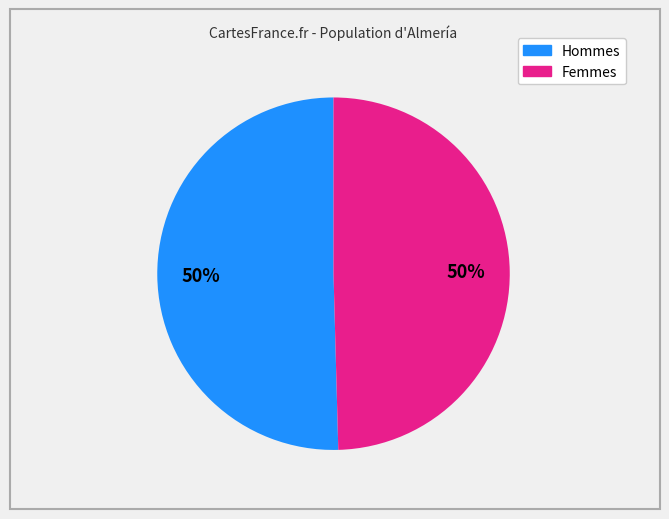

Count the number of slices in the pie.

2